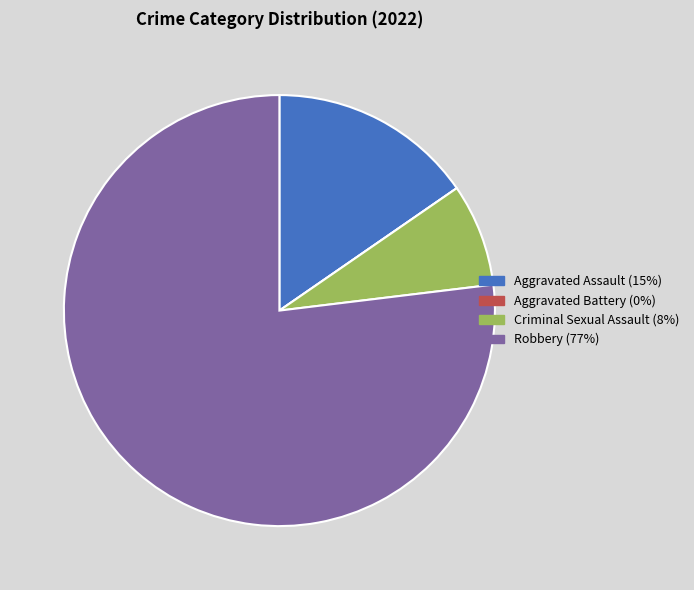

Does Criminal Sexual Assault account for over 50% of the chart?

No